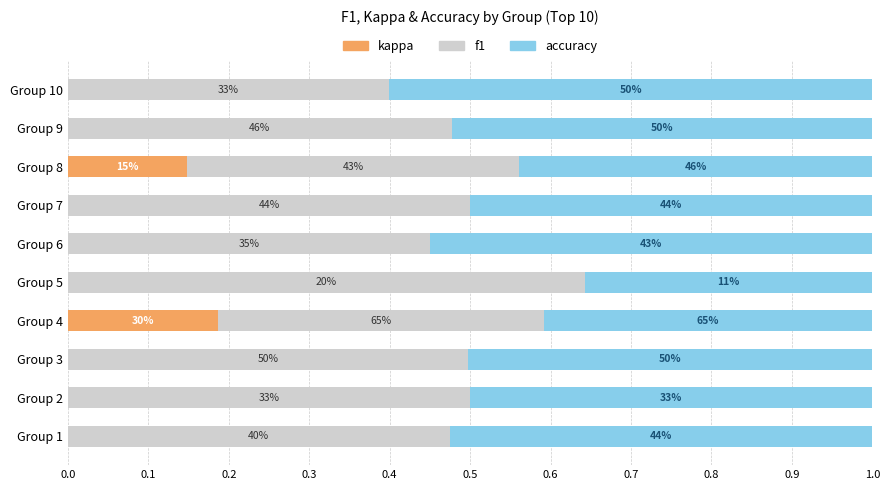

What are all the series names shown in the legend?

kappa, f1, accuracy